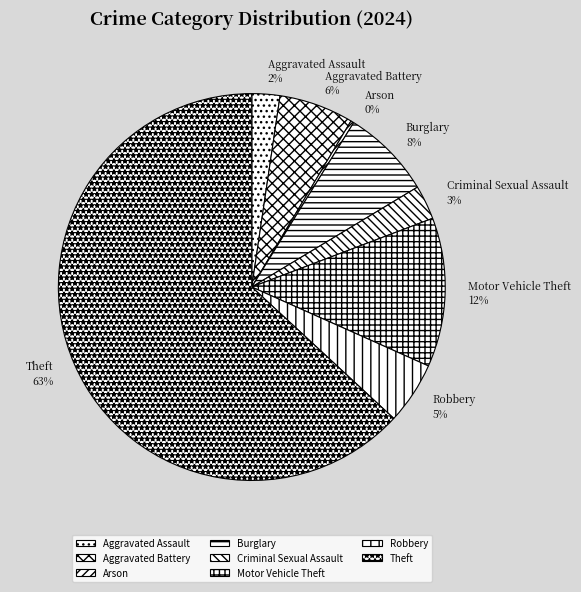

Which has a higher value, Aggravated Assault or Robbery?

Robbery